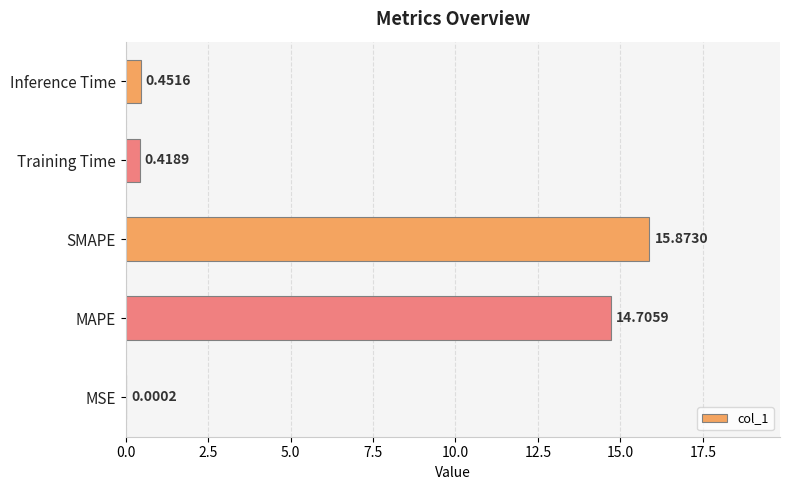

What is the sum of all values?

31.4